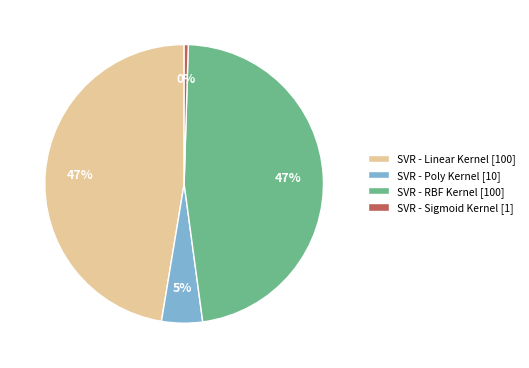

Which has a higher value, SVR - Poly Kernel [10] or SVR - Sigmoid Kernel [1]?

SVR - Poly Kernel [10]